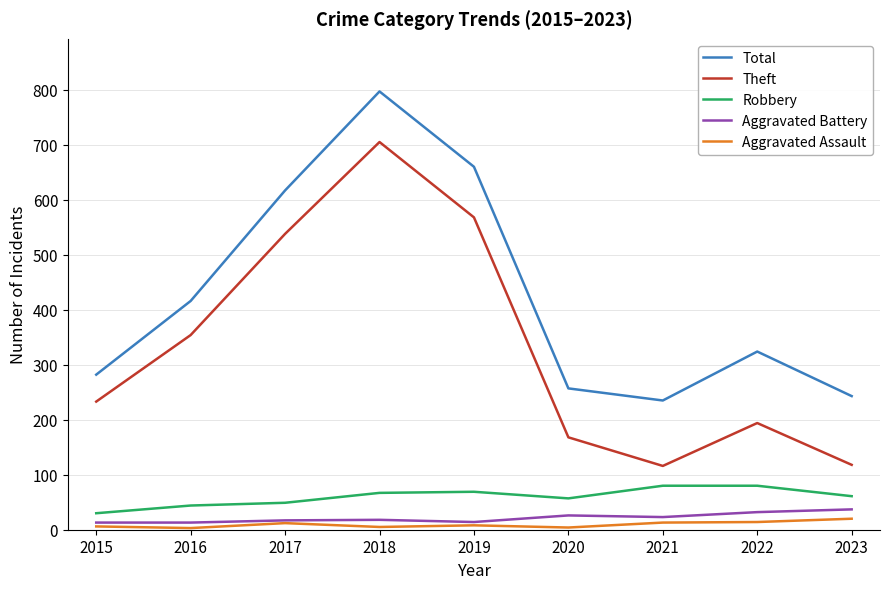

At which label is Theft closest to 410?

2016